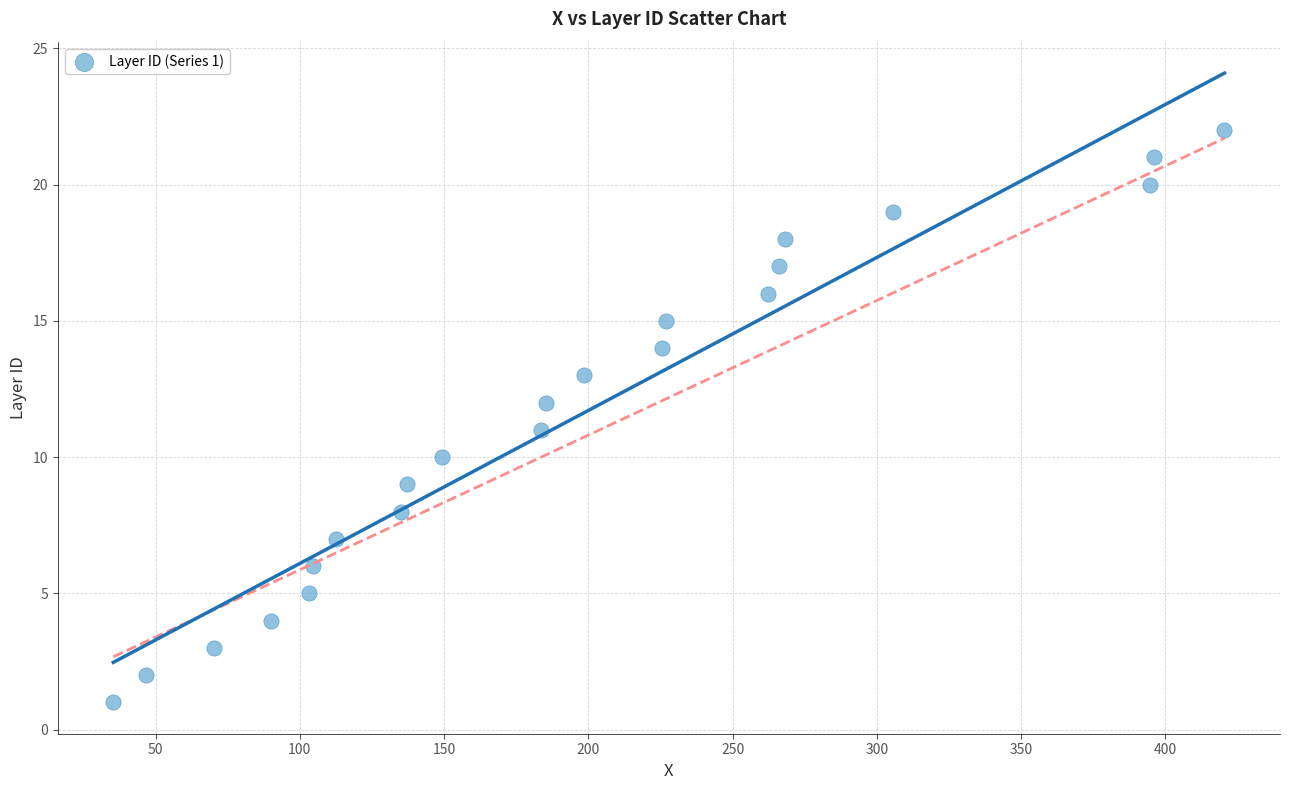

What is the range of Y values (max minus min)?

21